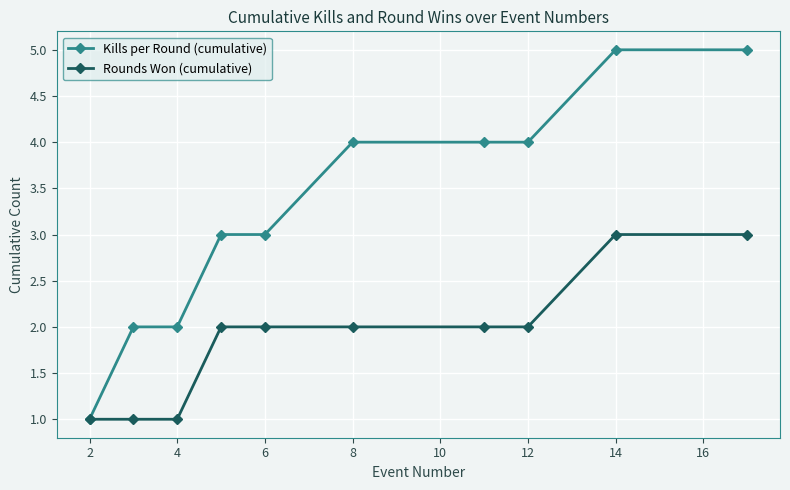

Reading left to right, transcribe all the data shown in this chart.

Kills per Round (cumulative): 1	2	2	3	3	4	4	4	5	5
Rounds Won (cumulative): 1	1	1	2	2	2	2	2	3	3